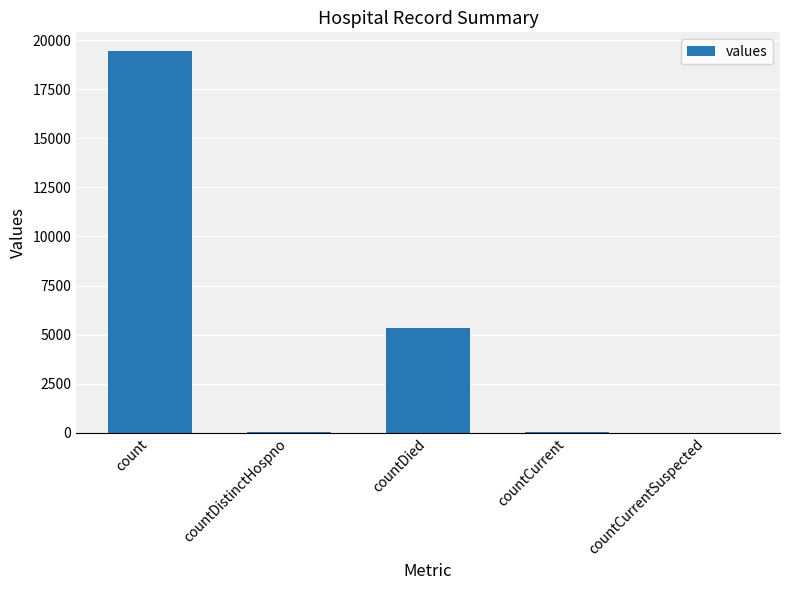

What is the greatest value displayed?

19420